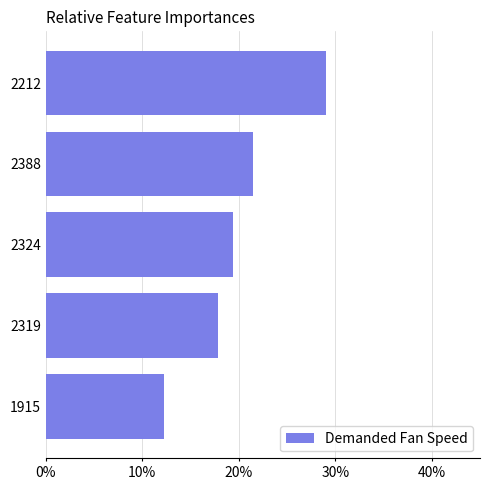

List the labels in order of value, largest first.

2212, 2388, 2324, 2319, 1915